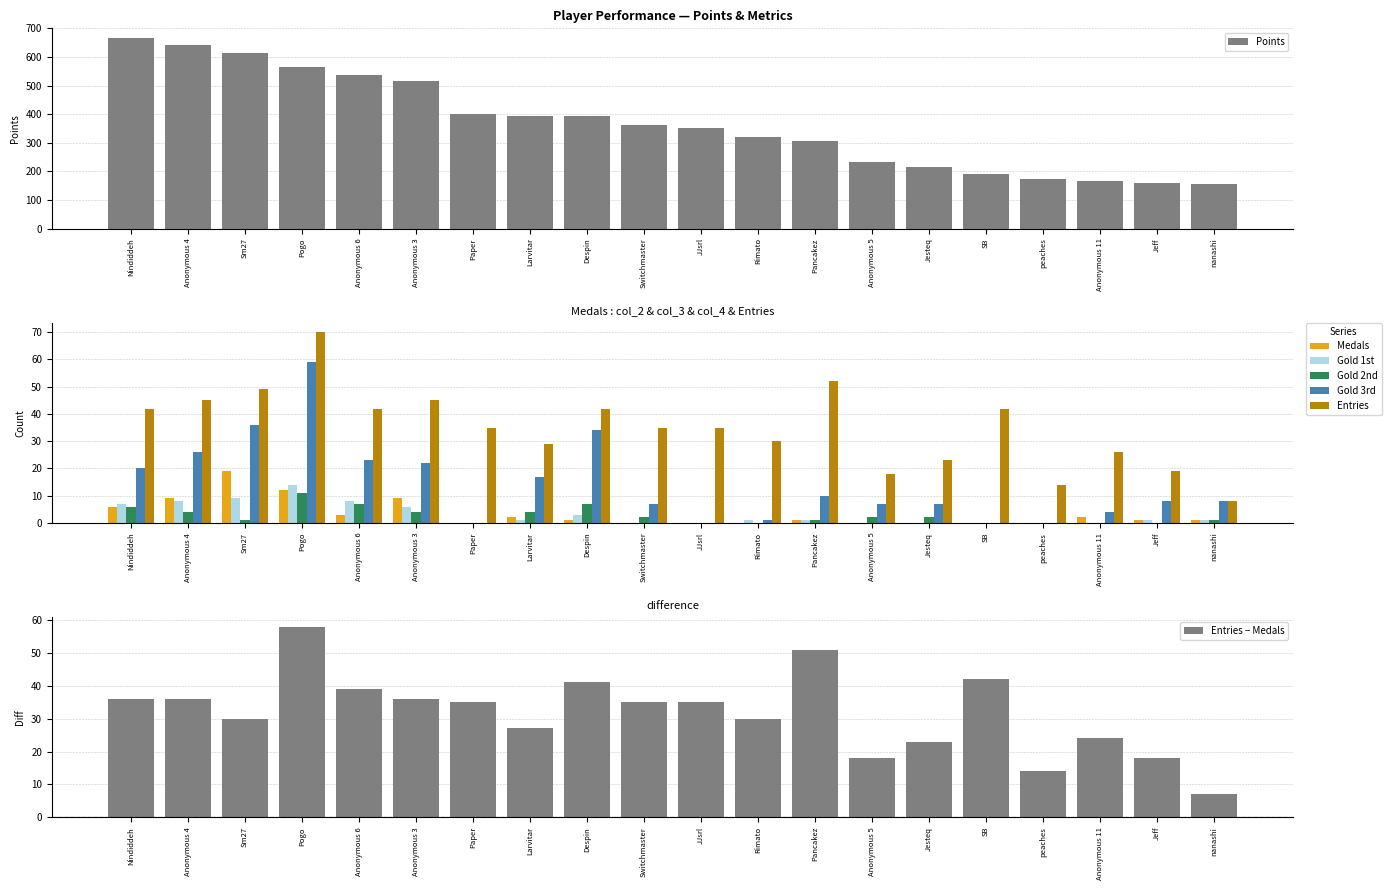

Is it true that col_3 equals 5 at peaches?

False